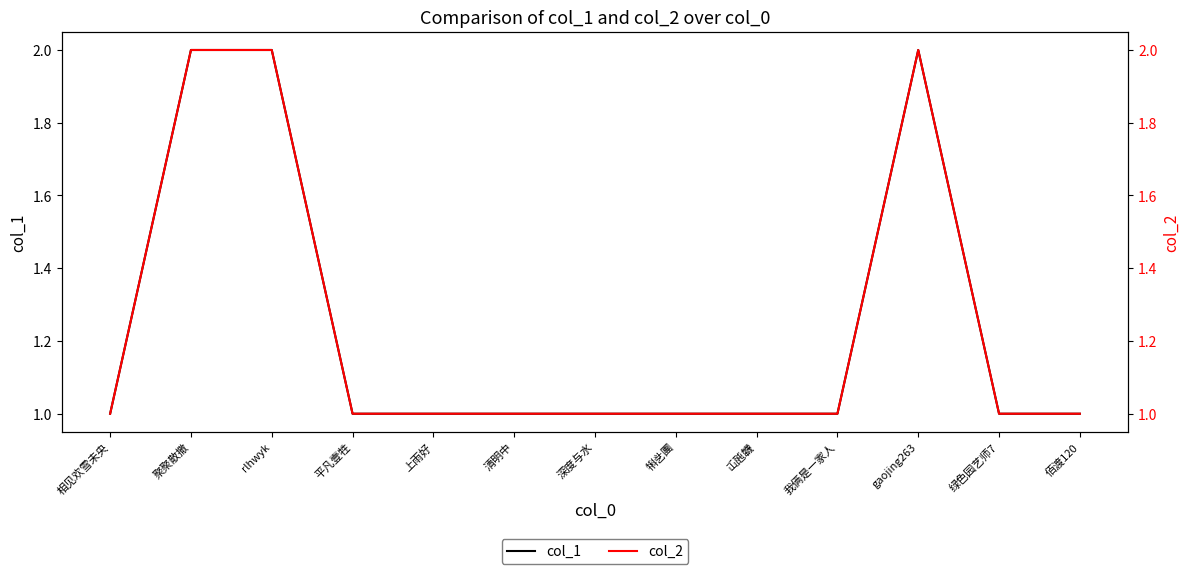

The col_2 series shows 1 at 清明中. True or false?

True